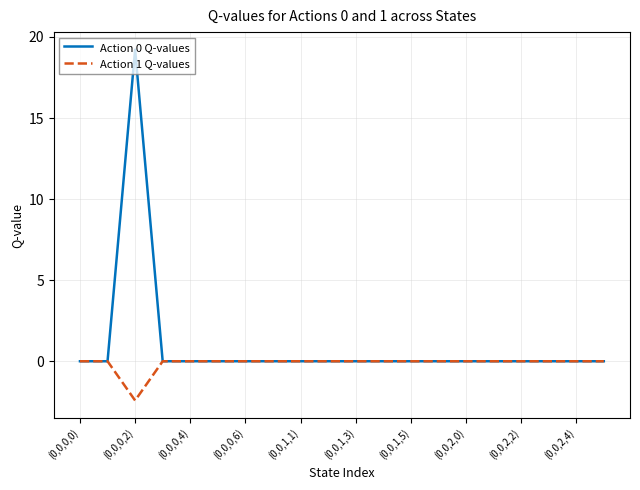

Which series has the widest spread of values?

Action 0 Q-values